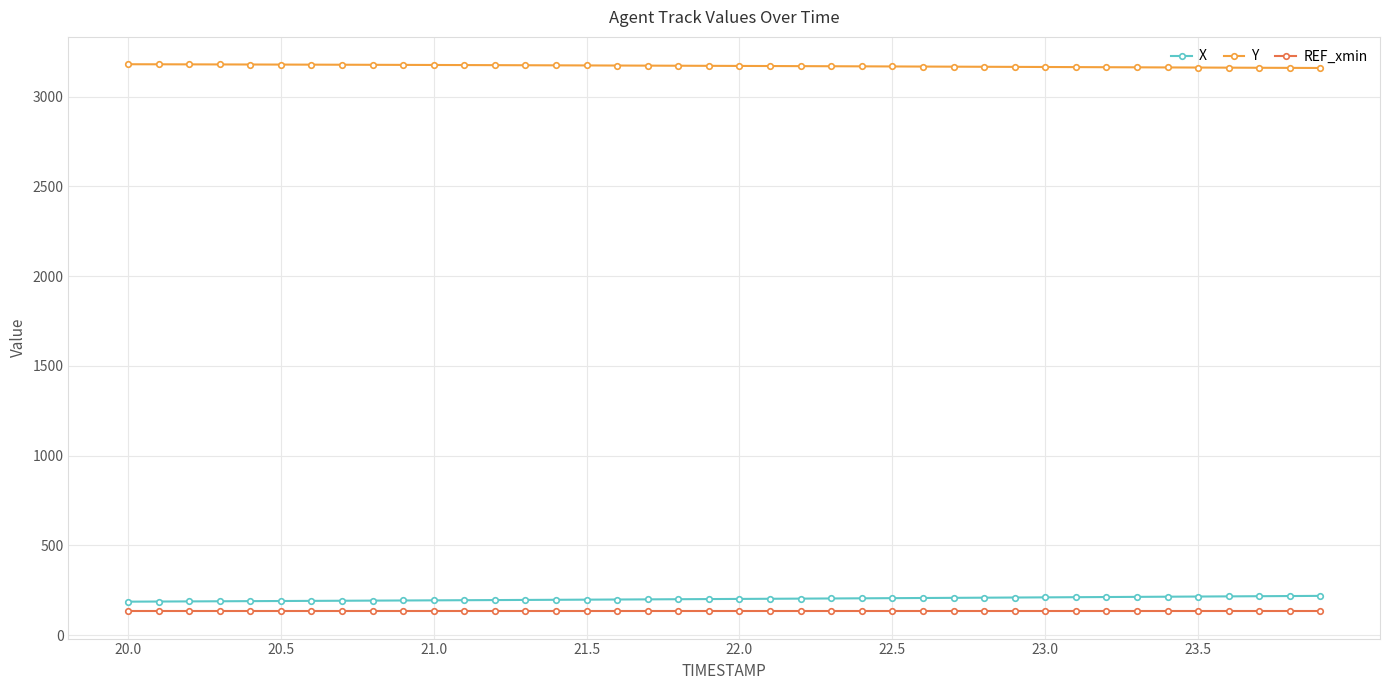

What is the maximum value for REF_xmin?

133.1